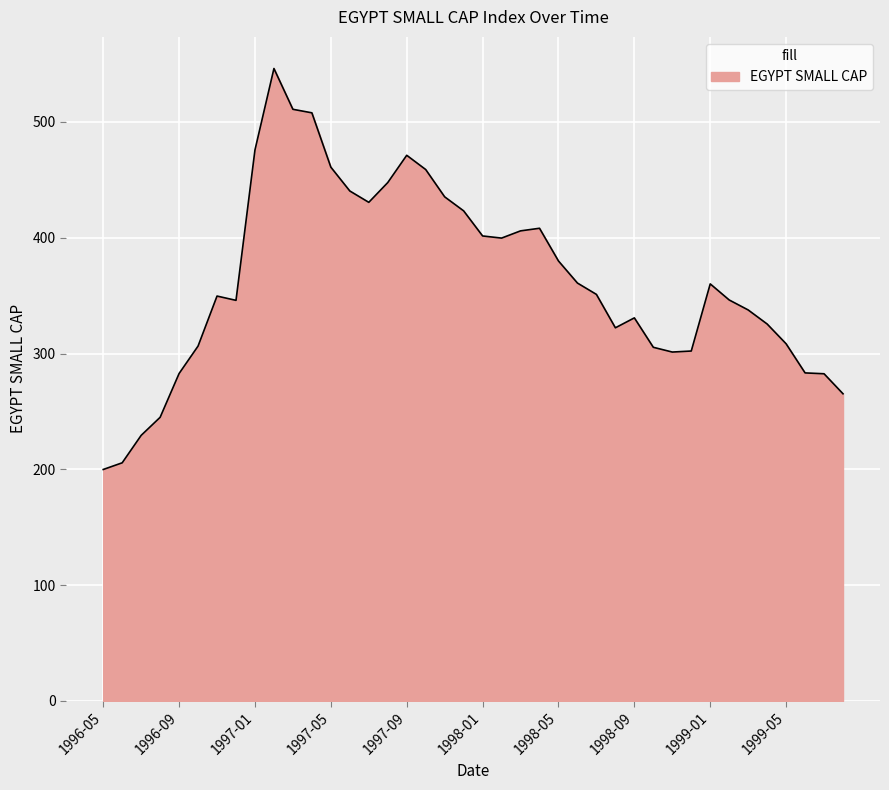

What is the smallest value displayed?

199.9